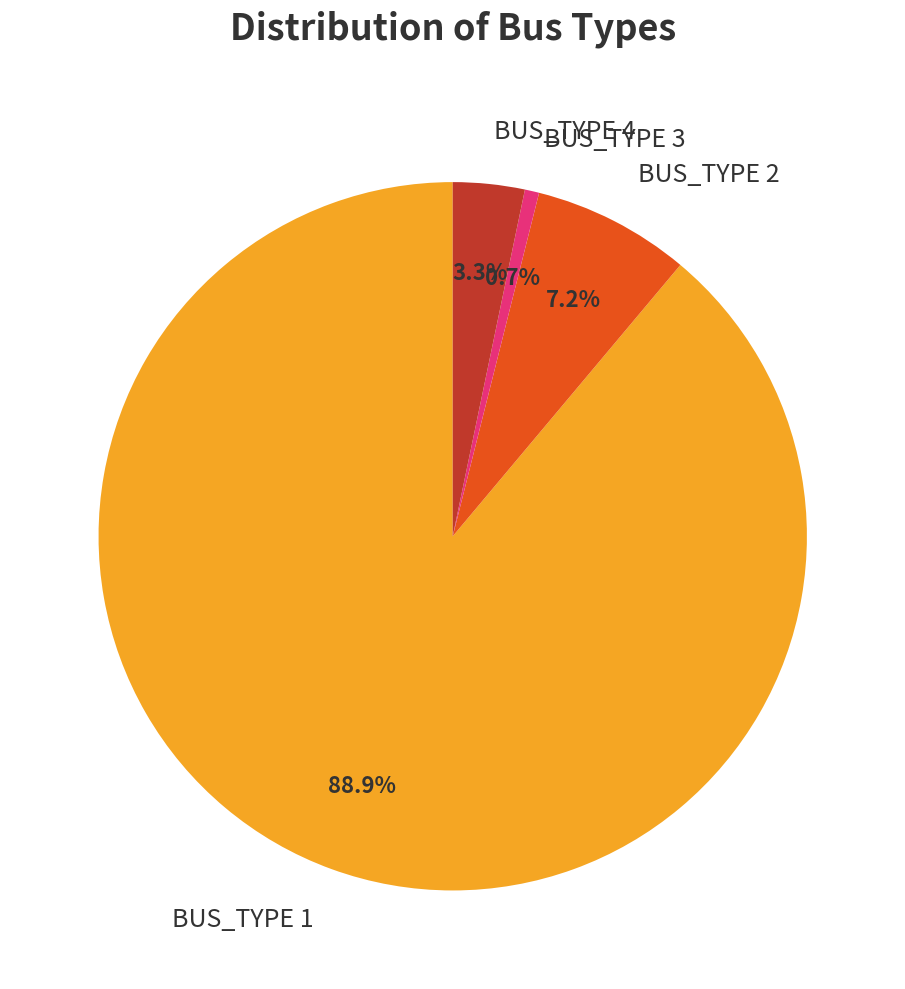

Is it true that BUS_TYPE 4 is 3% of the pie?

True